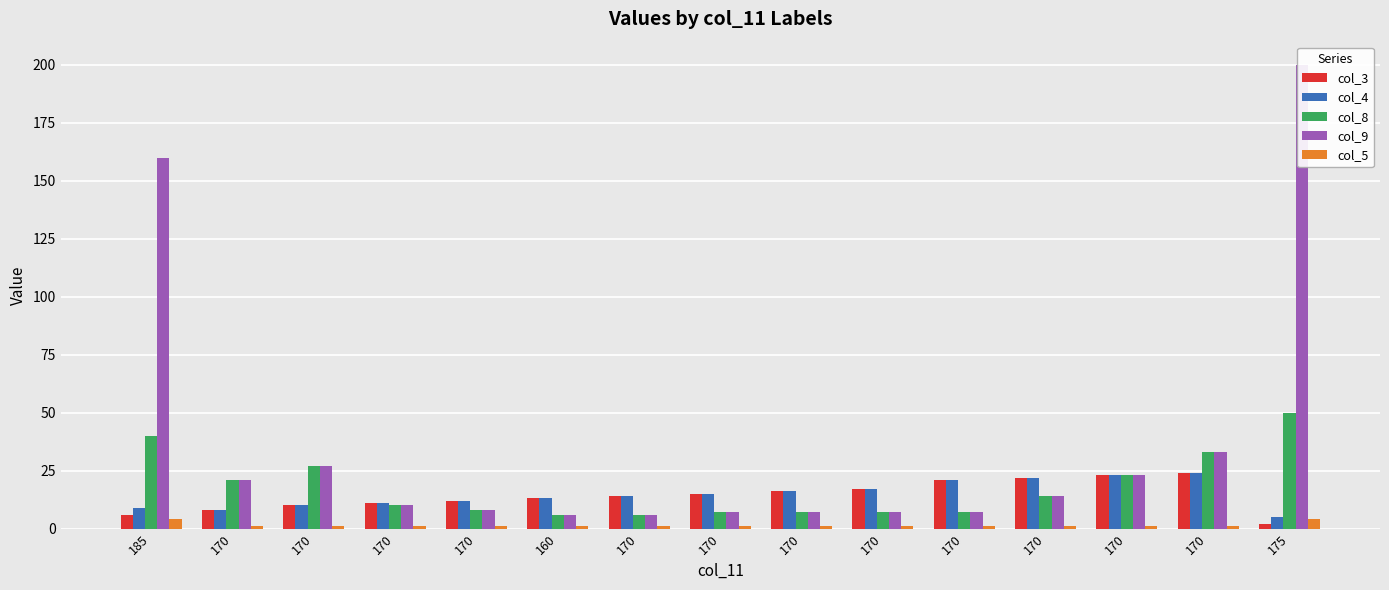

What is the sum of the col_3 values at 170 and 170?

32